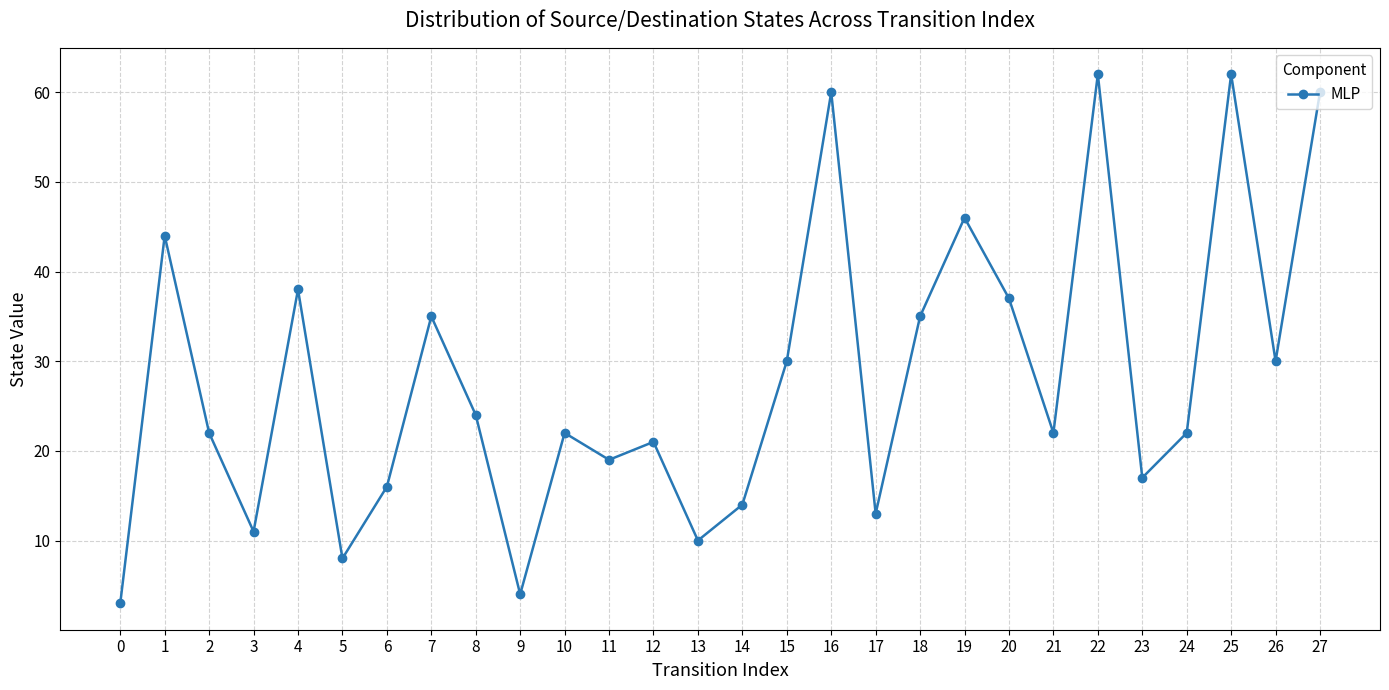

Does the chart display data point markers on the line(s)?

Yes